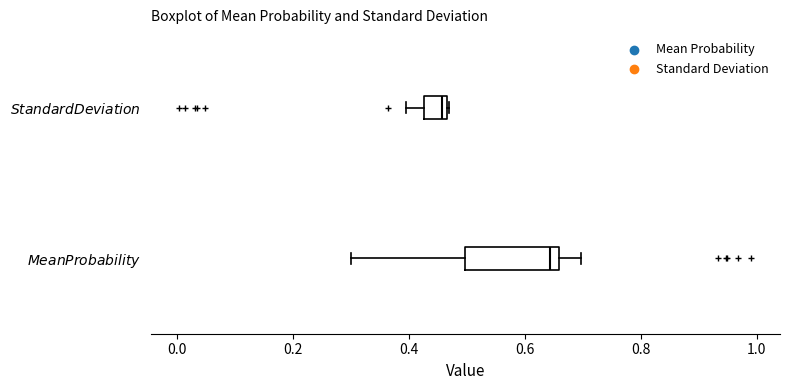

Reading bottom to top, transcribe this box plot: for each box, give where its median line is, the range the box spans, and where its two whiskers end, as read against the x-axis. The values are not printed on the chart, so give them approximately, as read against the axis.

$\it{Mean Probability}$: median 0.64, box 0.50 to 0.66, whiskers 0.30 to 0.70
$\it{Standard Deviation}$: median 0.46 (just left of the box's right edge), box 0.42 to 0.46, whiskers 0.40 to 0.46